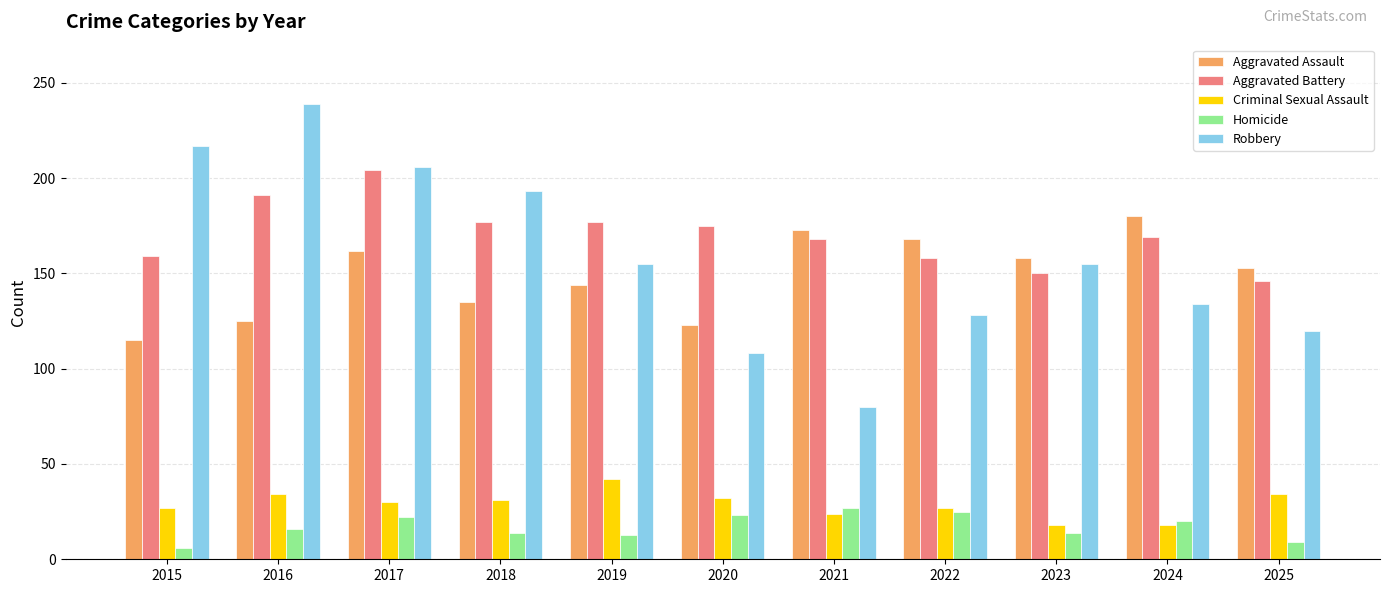

Is it true that Aggravated Assault equals 144 at 2019?

True